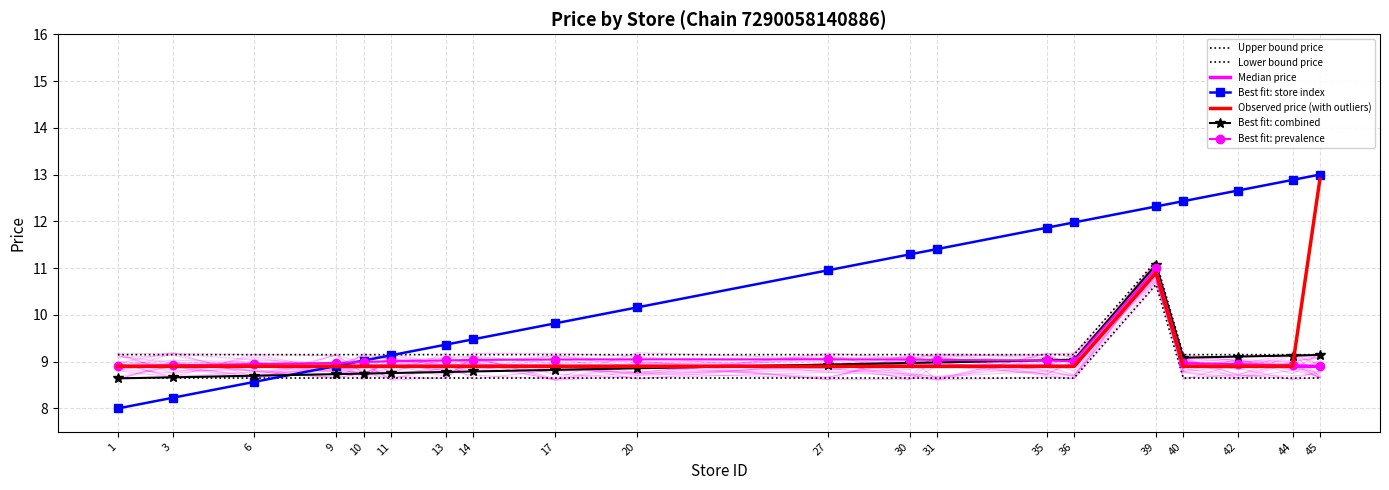

Reading left to right, extract all data points from this chart.

Chain 7290058140886 Price: 9.2	9.2	9.2	9.2	9.2	9.2	9.2	9.2	9.2	9.2	9.2	9.2	9.2	9.2	9.2	11.2	9.2	9.2	9.2	9.2
Chain 7290058140886 Store ID: 8.0	8.2	8.6	8.9	9.0	9.1	9.4	9.5	9.8	10.2	11.0	11.3	11.4	11.9	12.0	12.3	12.4	12.7	12.9	13.0
Outlier Price Line: 8.9	8.9	8.9	8.9	8.9	8.9	8.9	8.9	8.9	8.9	8.9	8.9	8.9	8.9	8.9	10.9	8.9	8.9	8.9	12.9